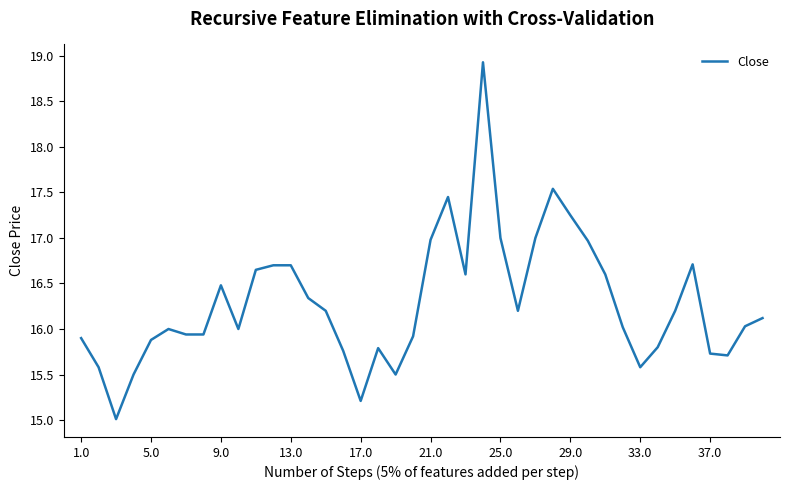

What is the difference between the maximum and minimum values?

3.9